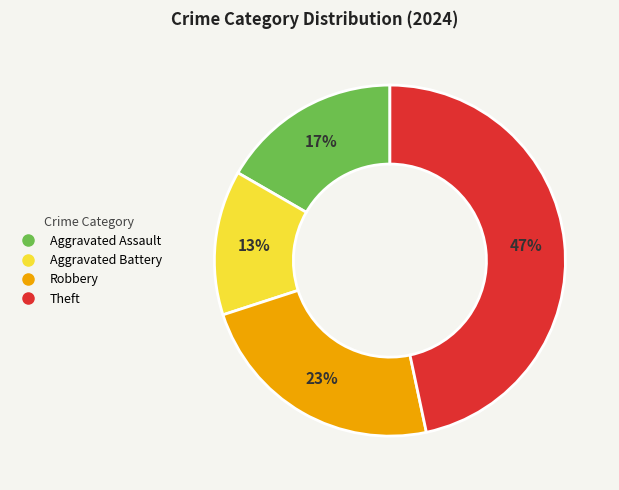

Count the number of slices in the pie.

4